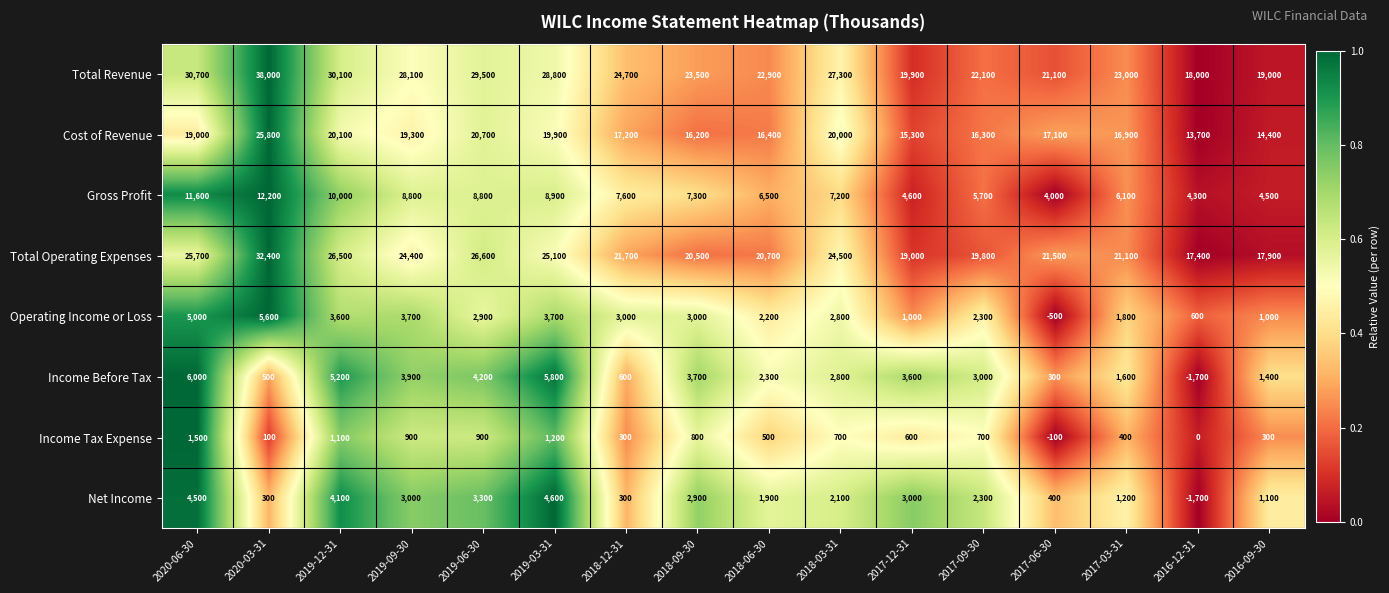

What is the difference between the highest and lowest values at 2019-09-30?

27200